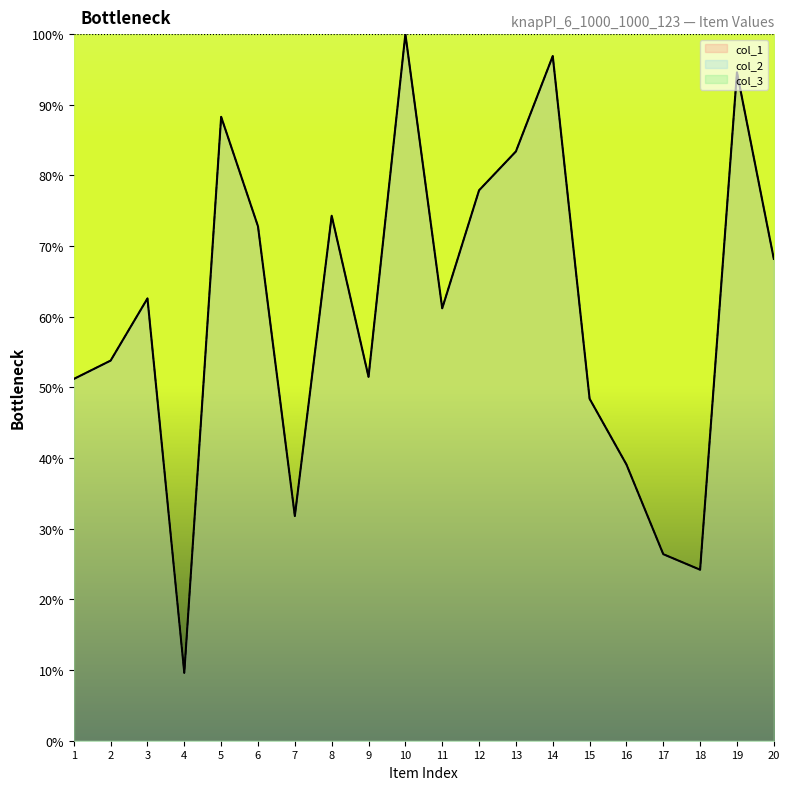

True or false: col_1 has more than 0 points higher than both neighbors.

True